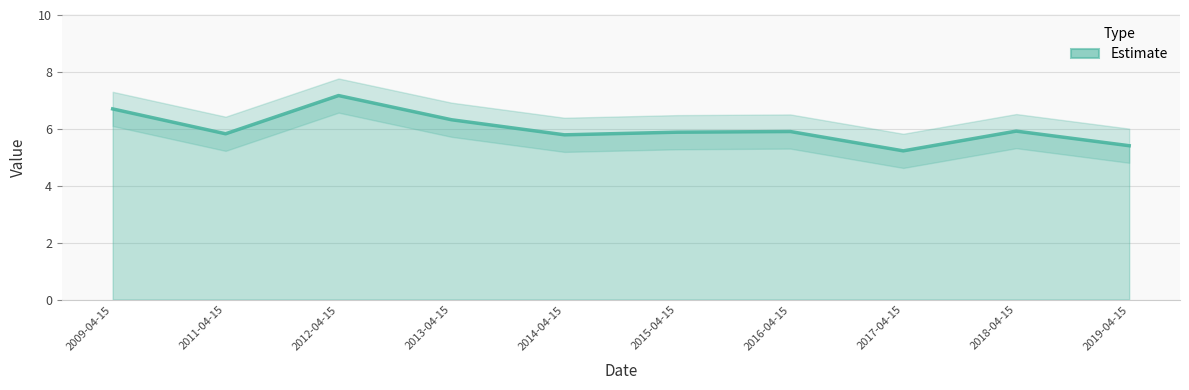

Which category has the lowest value across all series?

2017-04-15